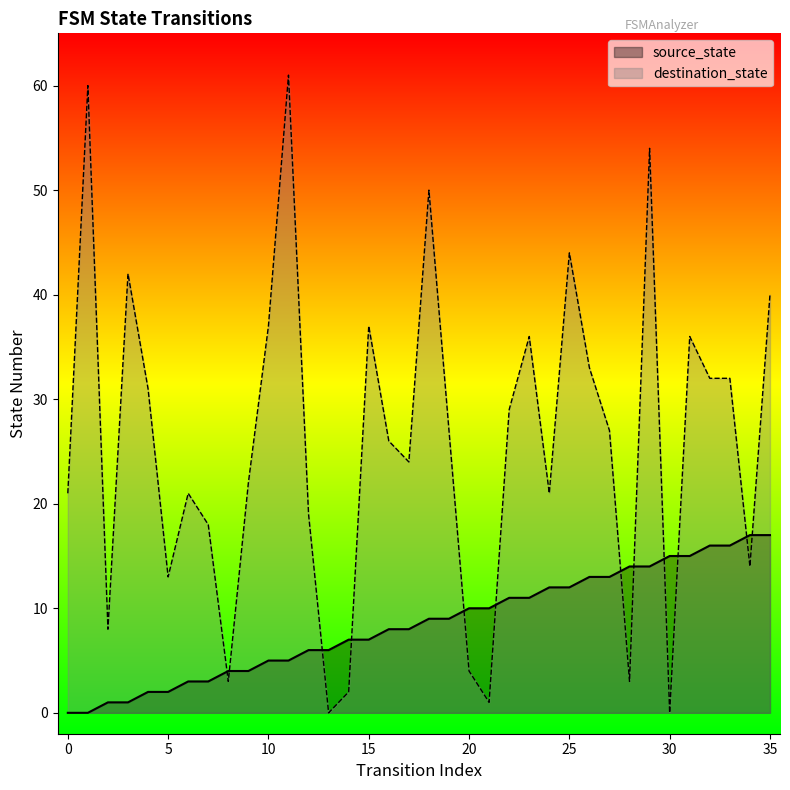

At which label does source_state reach its peak?

34